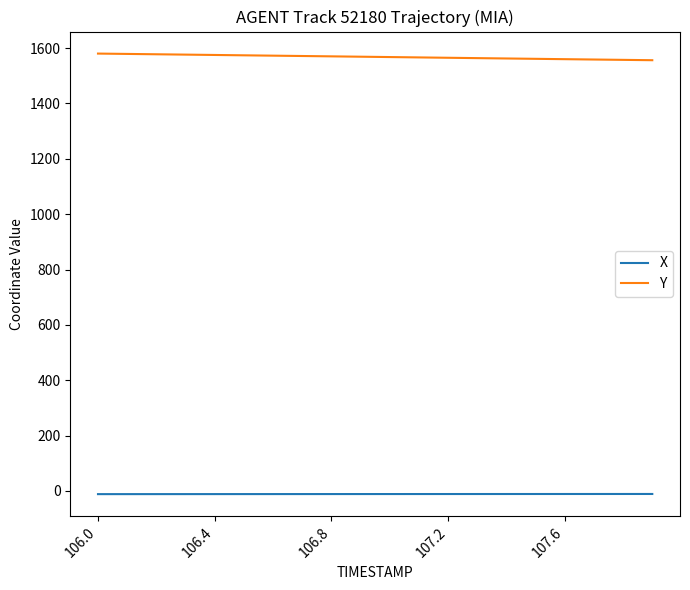

What is the maximum value shown in the chart?

1580.1